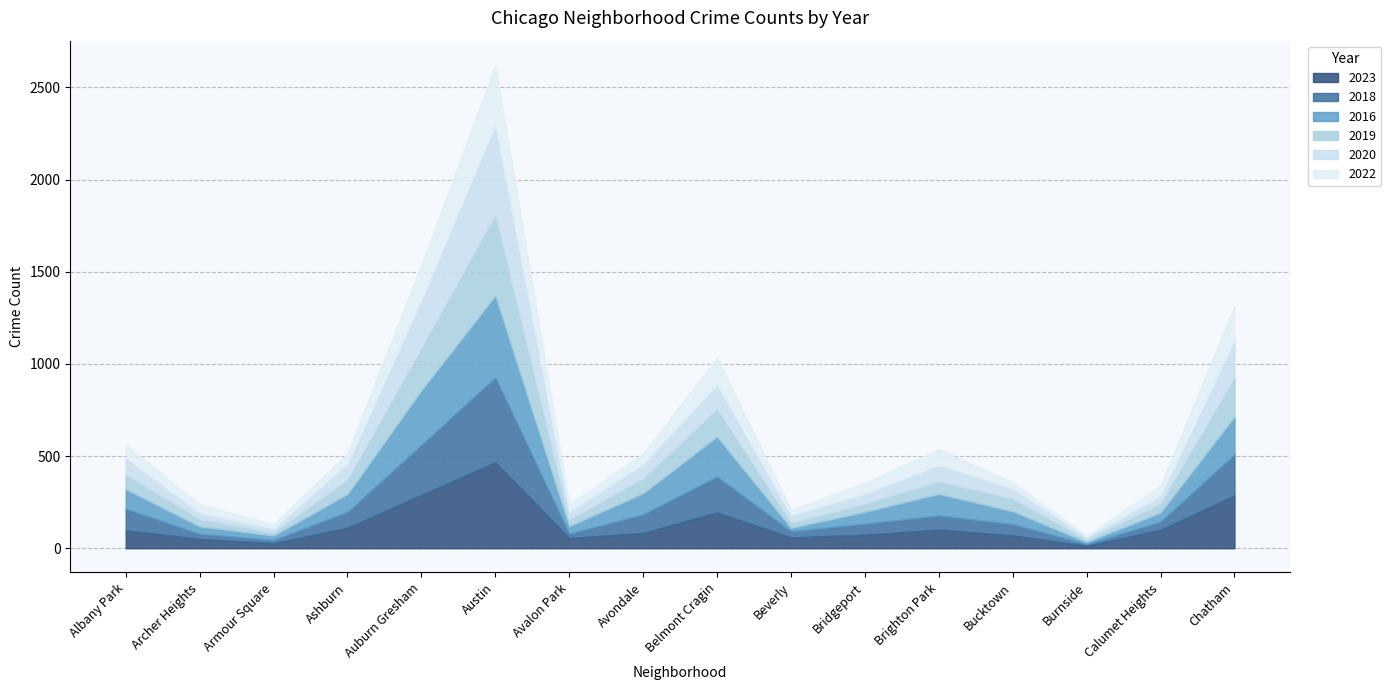

True or false: 2019 has a value of 81 at Avondale.

True